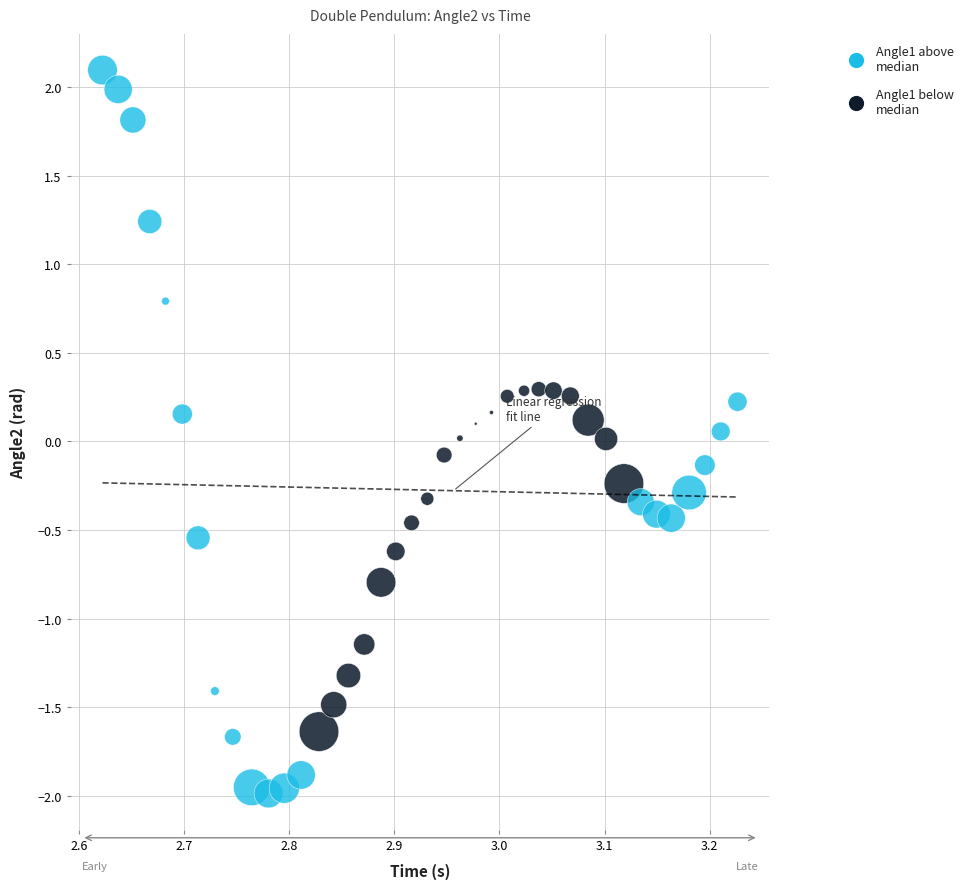

Which series reaches the maximum Y coordinate?

Angle1 above median